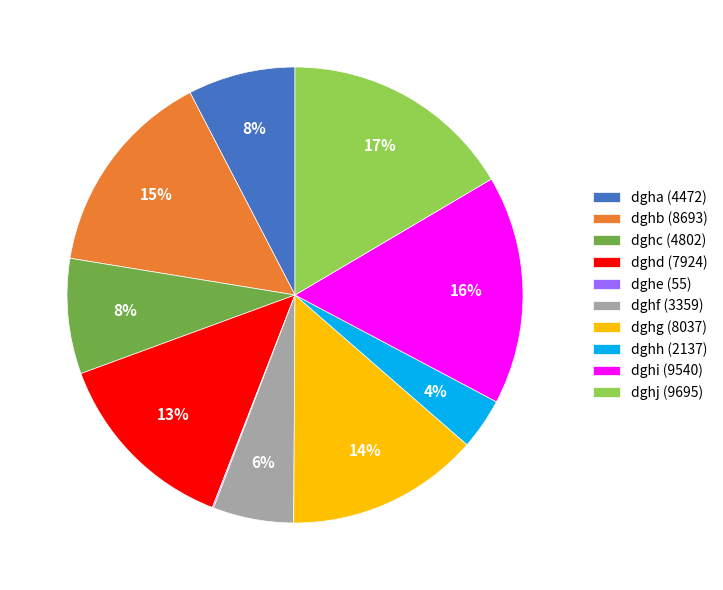

What percentage is the dghd slice, to the nearest percent?

13%